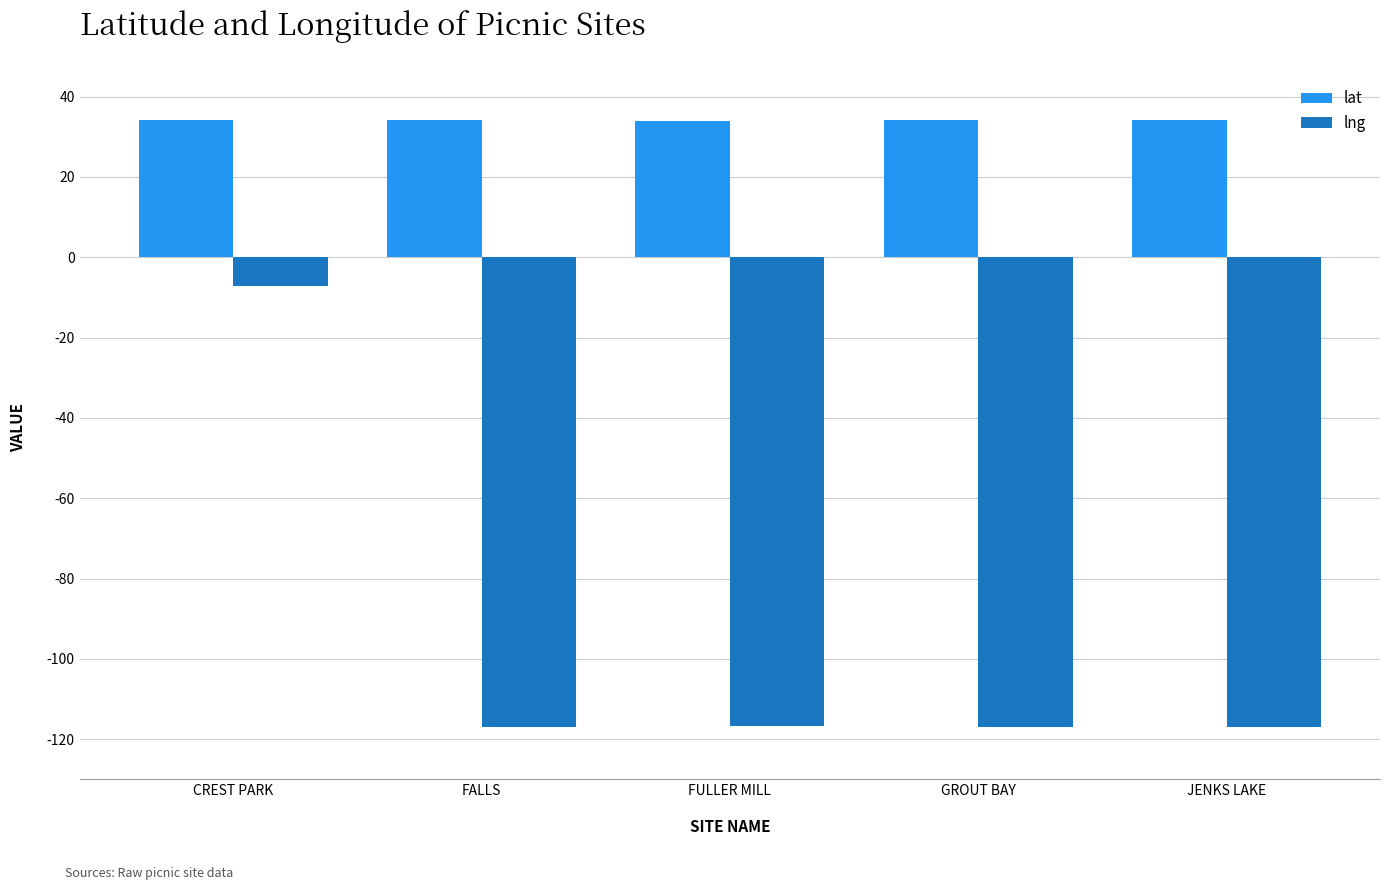

What is the total value across all series at FULLER MILL?

-82.9